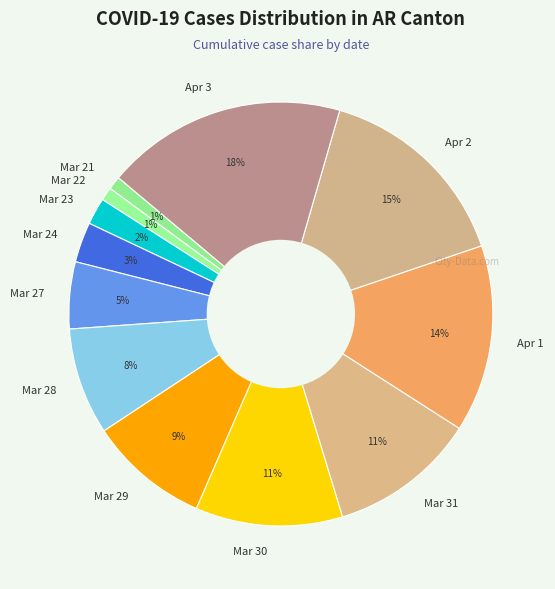

Is the sum of Mar 22 and Apr 1 greater than half?

No